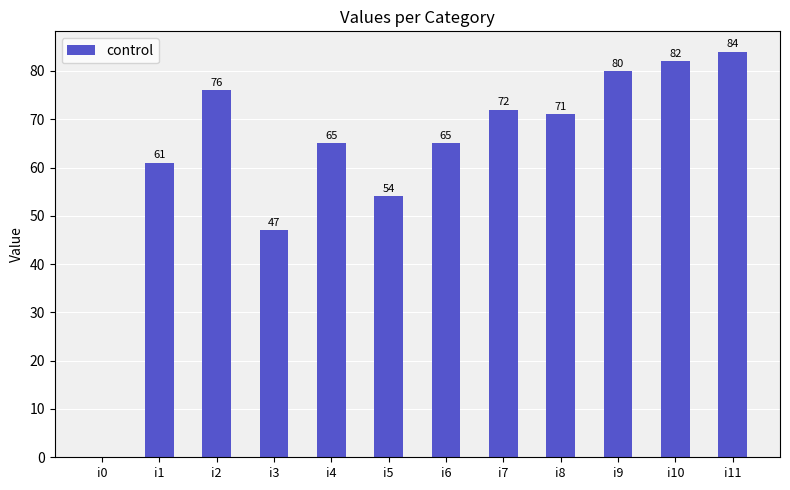

What is the average value?

63